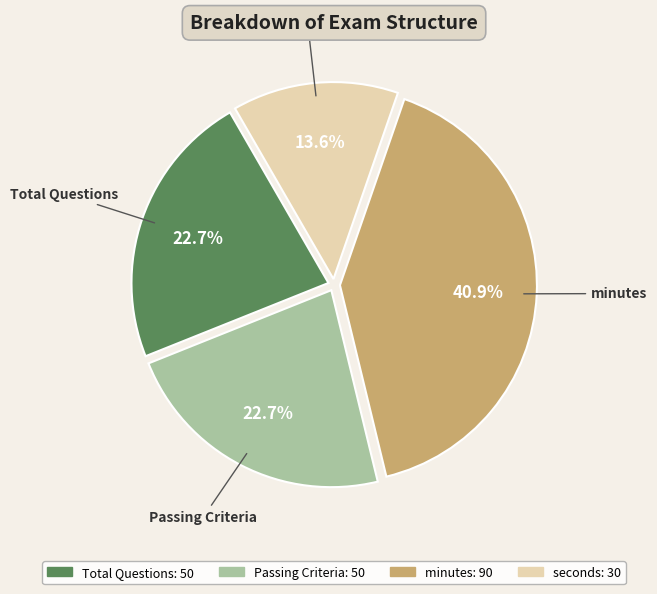

Does any single category account for the majority?

No